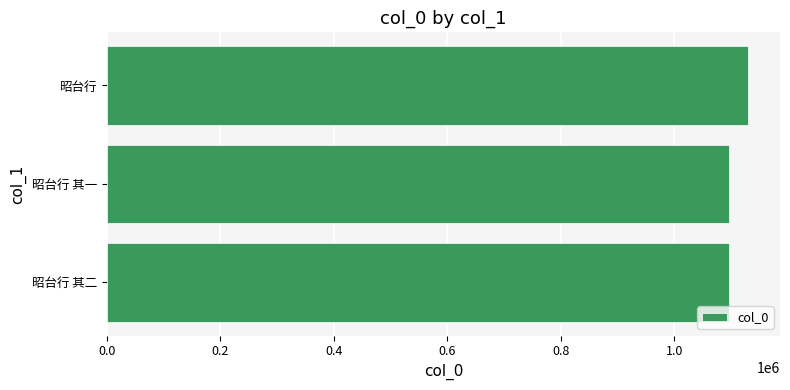

Count the number of categories in the chart.

3